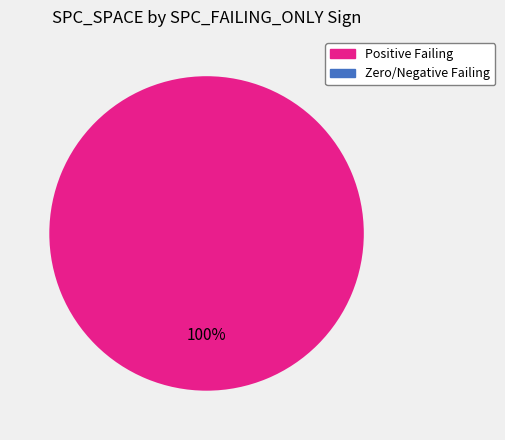

Is 4 the majority of the pie?

No